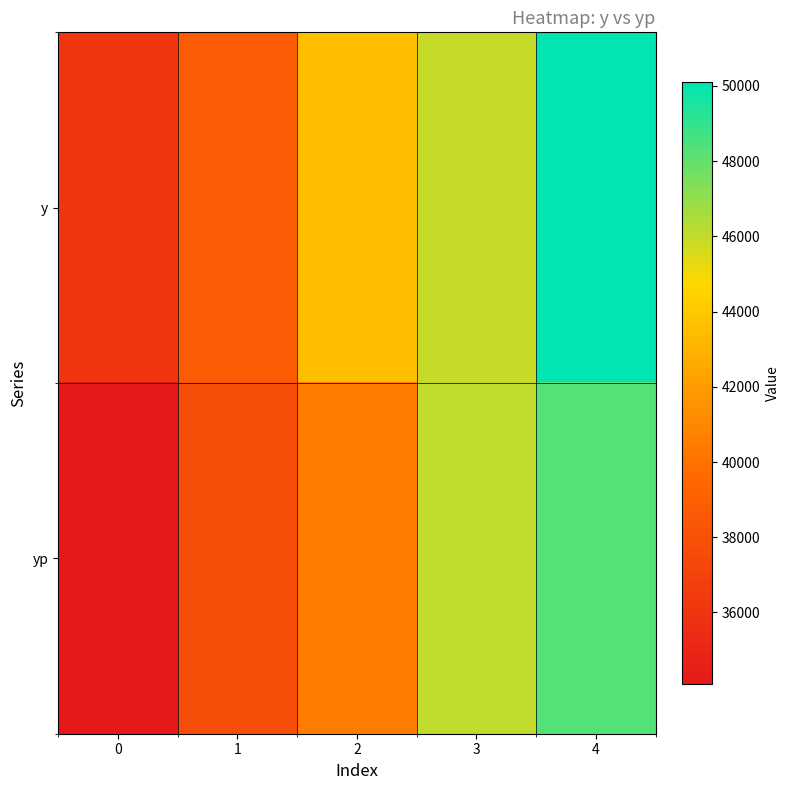

What is the minimum value shown in the chart?

34102.5